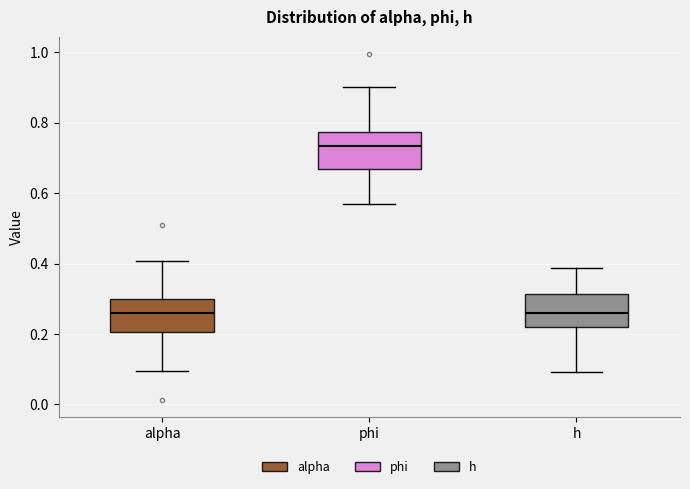

Where is the lower edge of the box for alpha on the y-axis? The values are not printed on the chart, so give them approximately, as read against the axis.

0.20